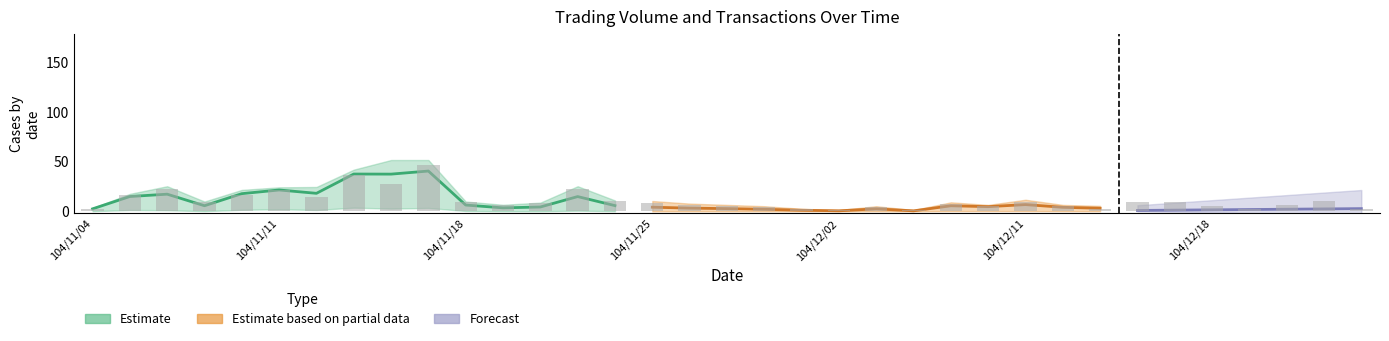

What is the label of the 5th bar from the left?

104/11/10